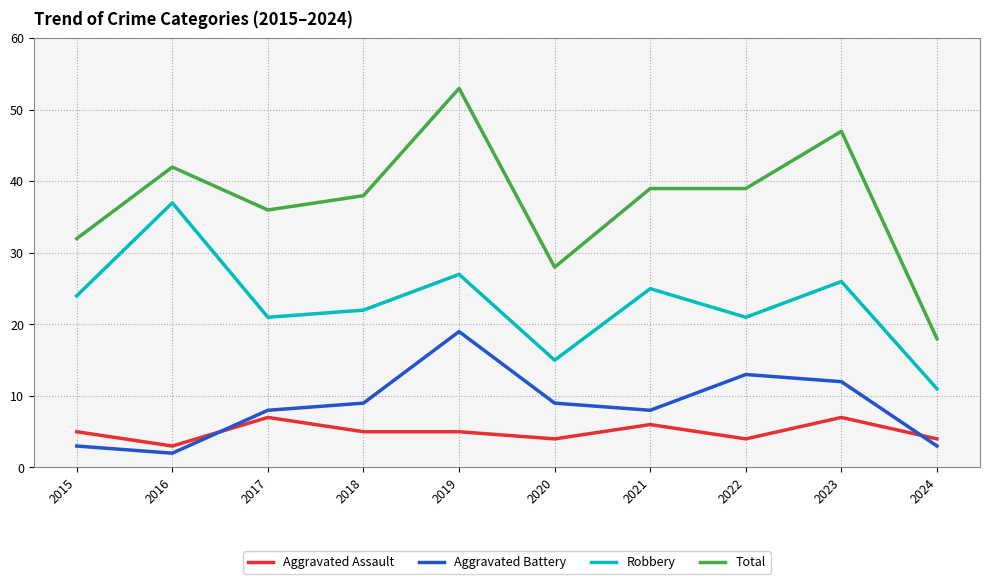

What value does the Robbery series have at 2016, to the nearest 10?

40